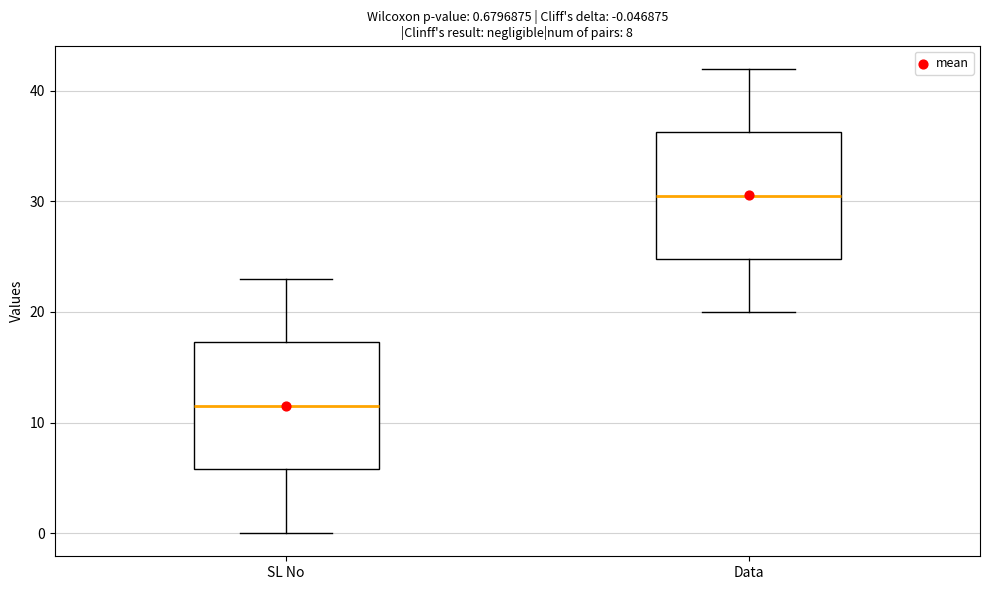

Which box's median line is the lowest?

SL No